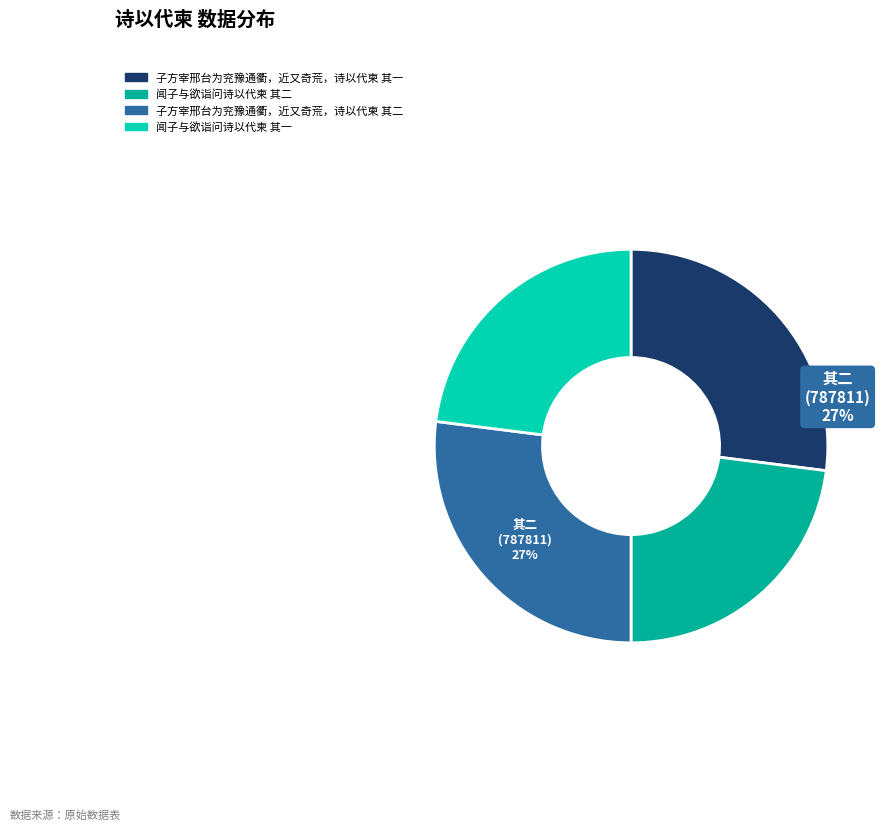

Which has a higher value, 子方宰邢台为兖豫通衢，近又奇荒，诗以代柬 其二 or 闻子与欲诣问诗以代柬 其二?

子方宰邢台为兖豫通衢，近又奇荒，诗以代柬 其二